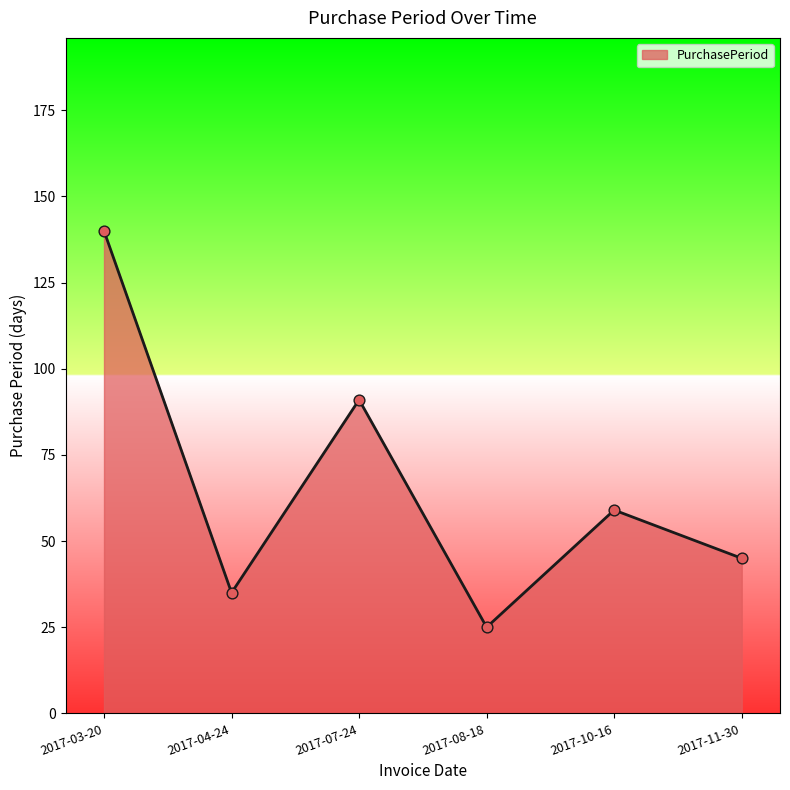

What is the change in value from 2017-07-24 to 2017-10-16?

-32